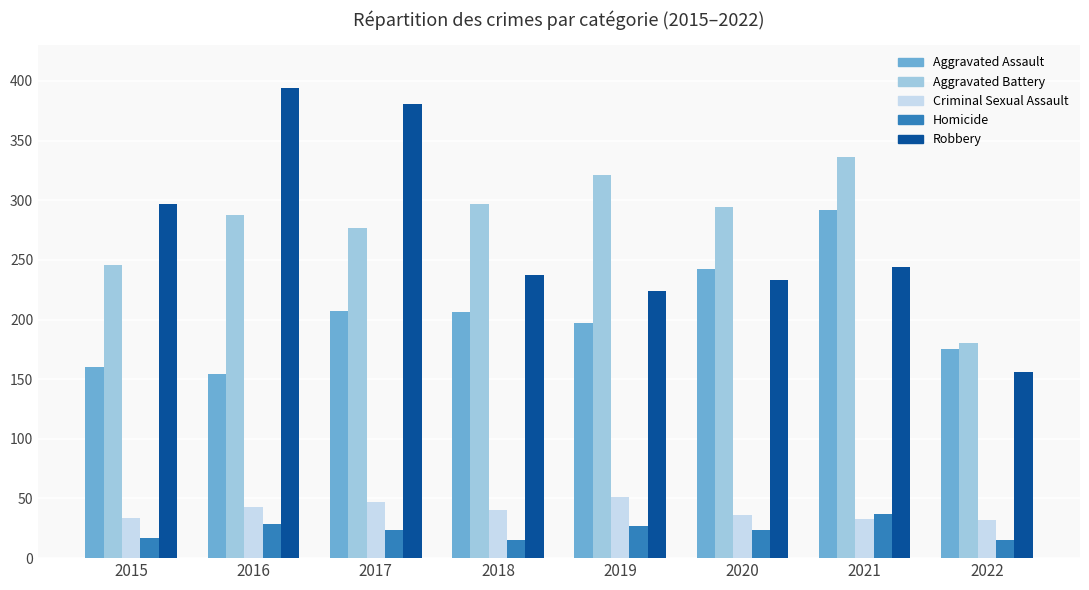

Which label corresponds to the largest value in the chart?

2016